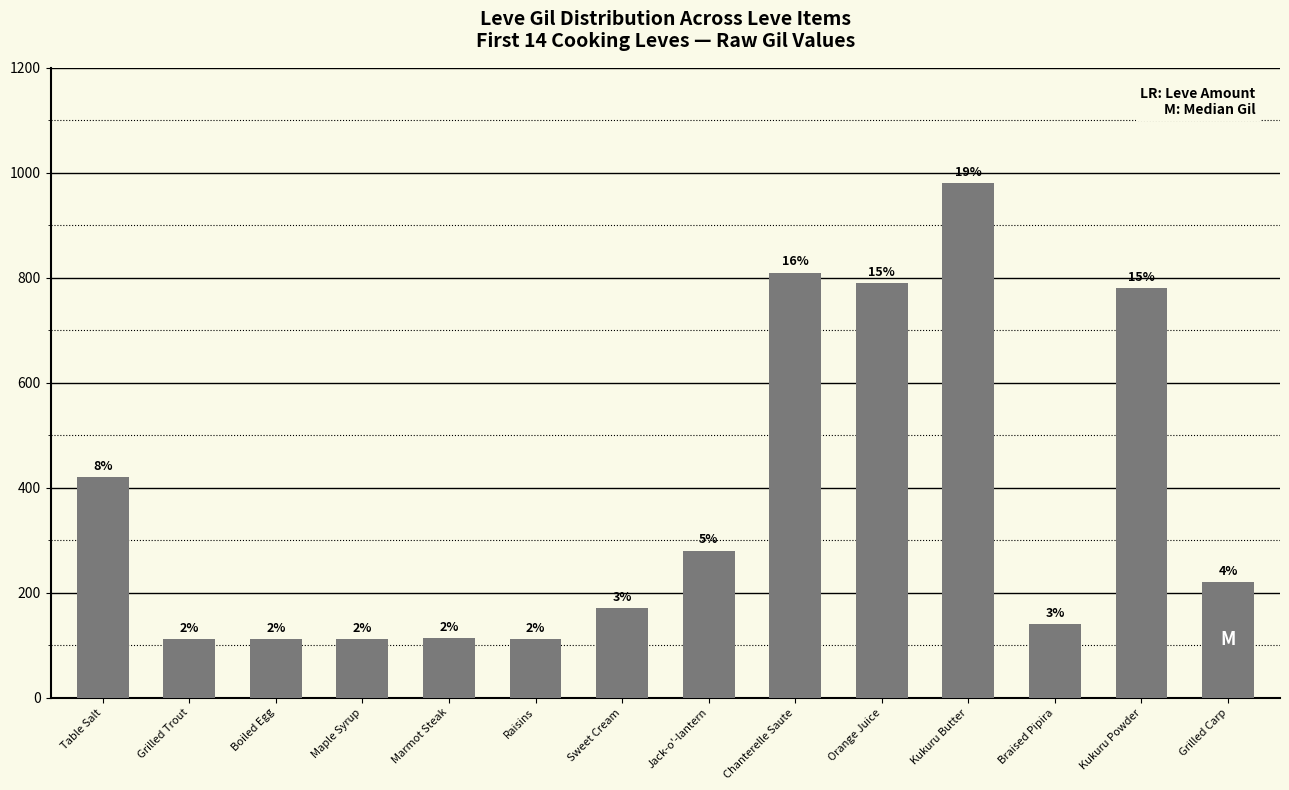

What is the difference between the second highest and minimum values?

698